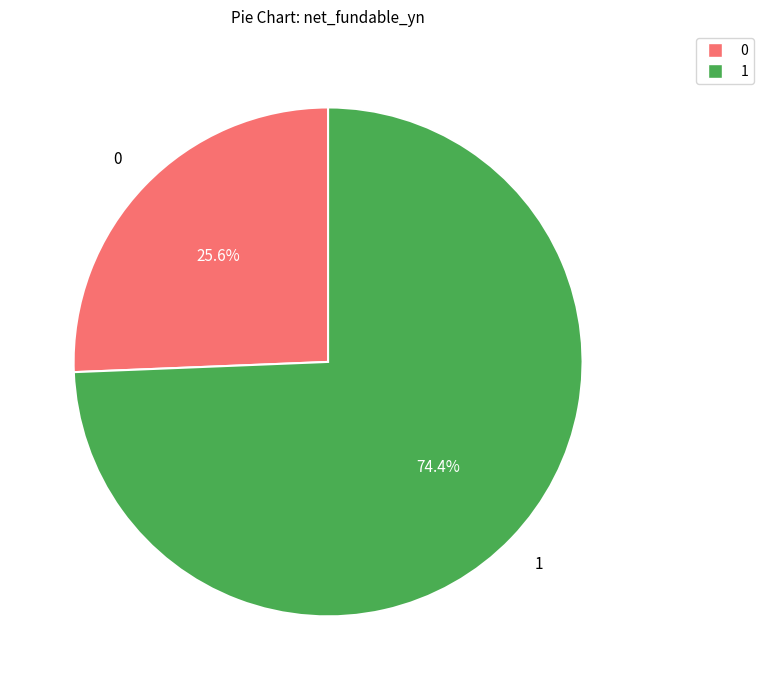

Is there any slice that represents more than half of the pie?

Yes